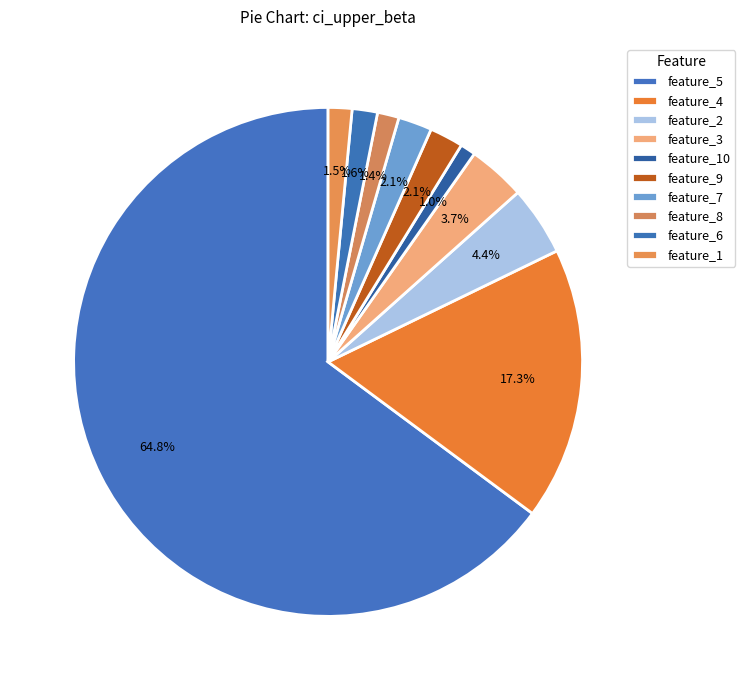

What portion of the pie excludes feature_10?

99.0%